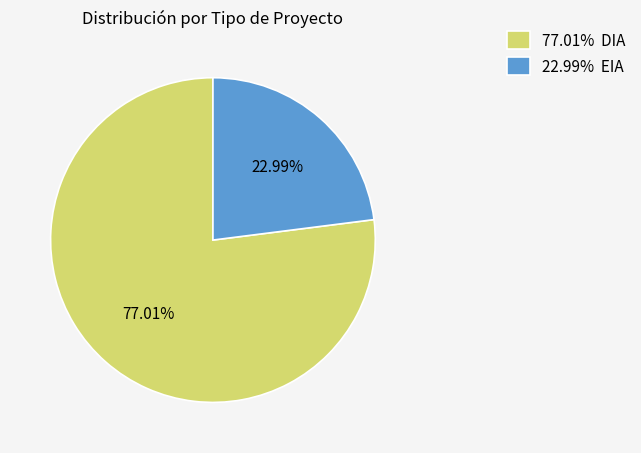

Rank the categories by value from highest to lowest.

77.01% DIA, 22.99% EIA